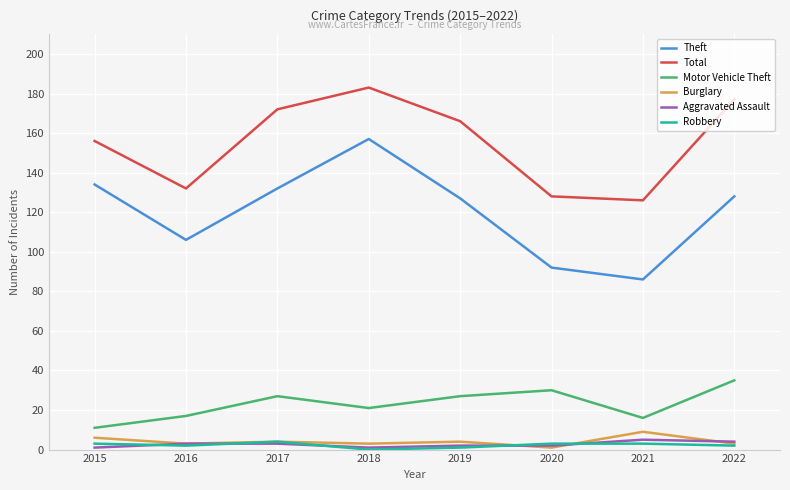

What is the total value across all series at 2017?

342